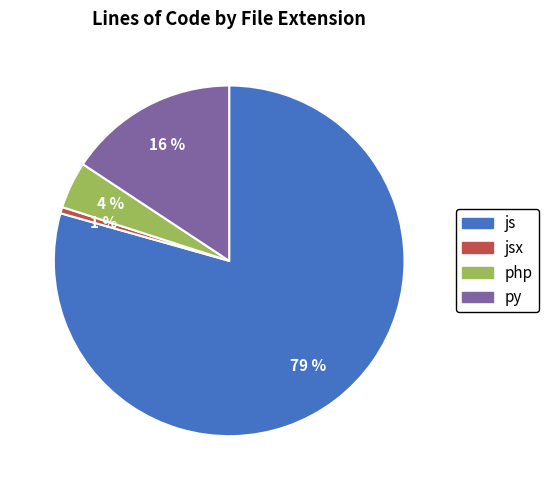

To the nearest percent, what is the average slice percentage?

25%